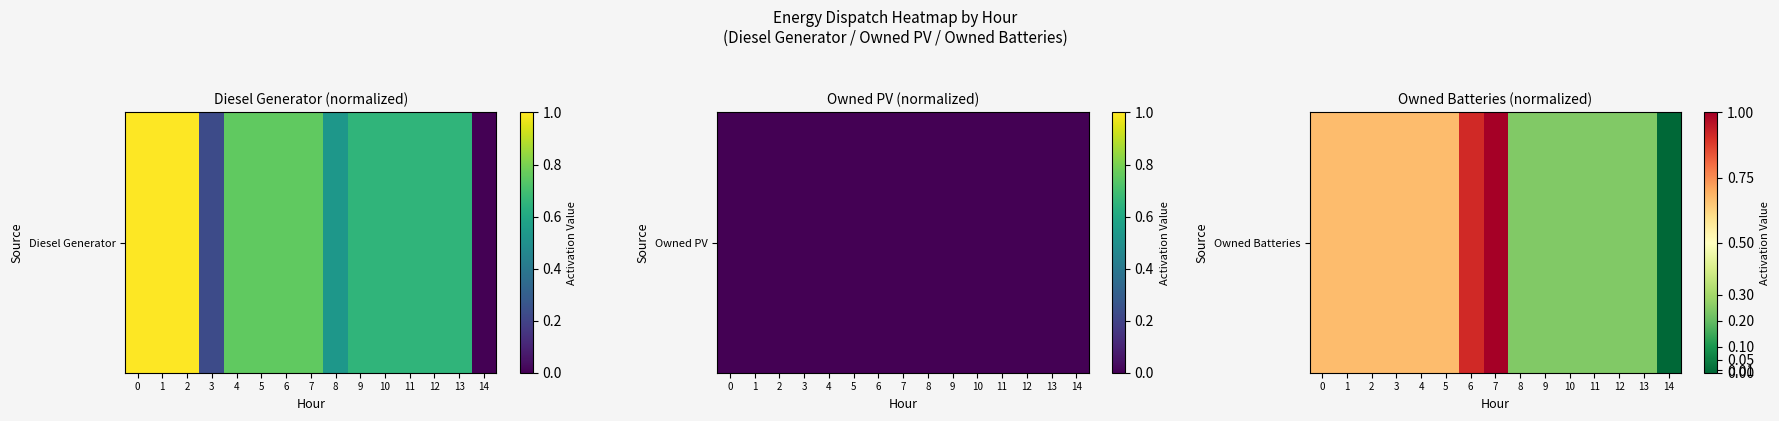

Is it true that the value at 11 is 0.2?

True